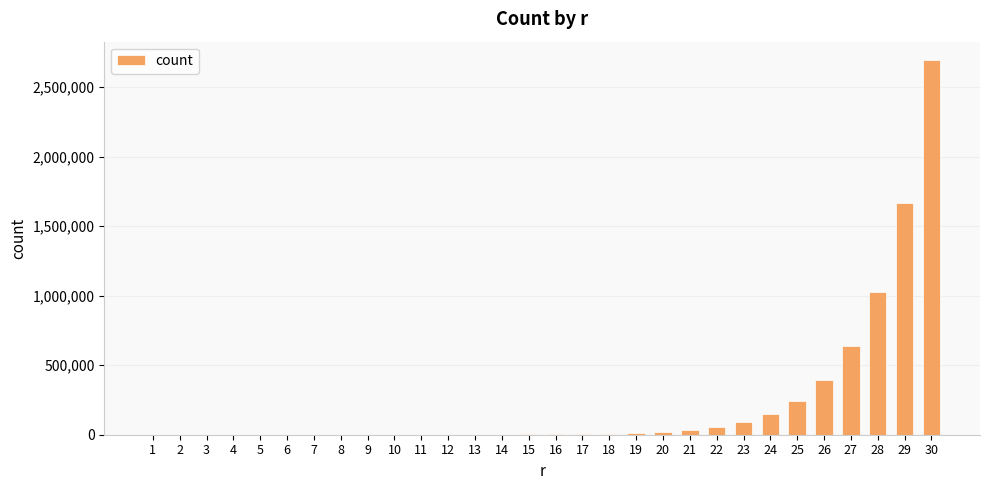

What is the maximum value shown in the chart?

2692538